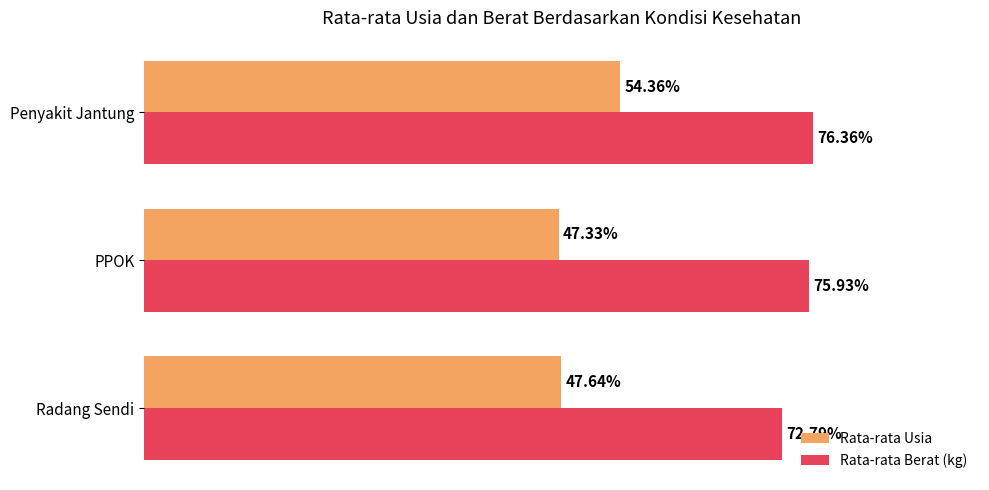

Which series has the largest total across all categories?

Rata-rata Berat (kg)